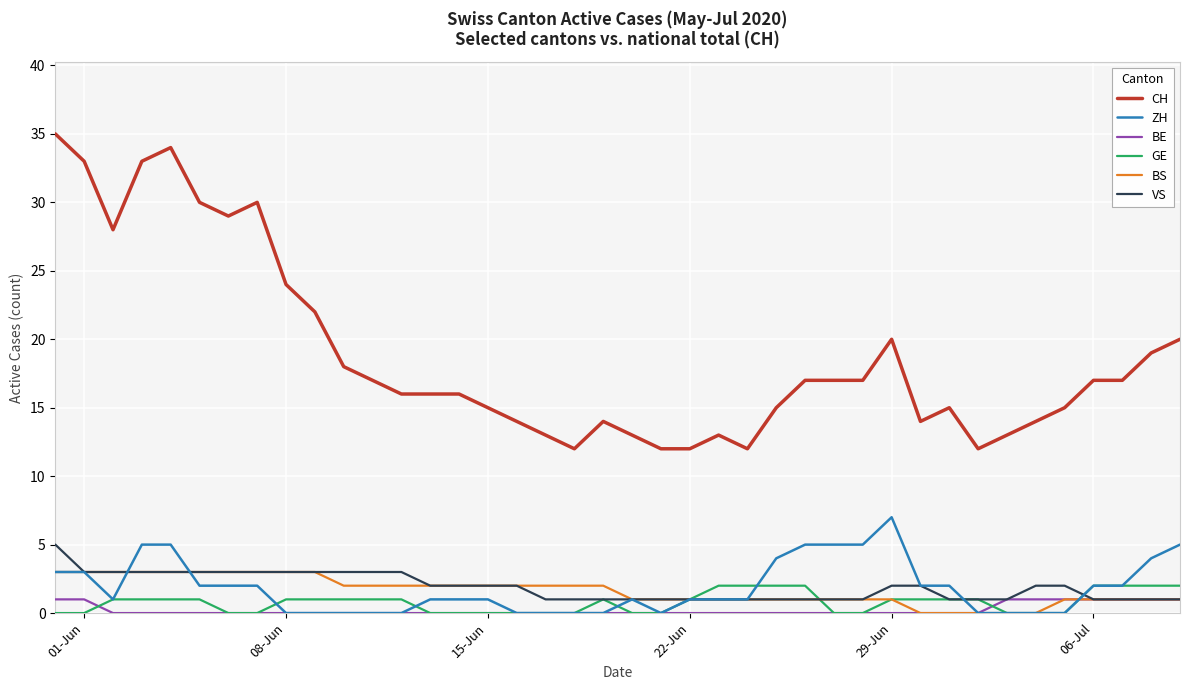

True or false: CH and BS intersect in this chart.

False